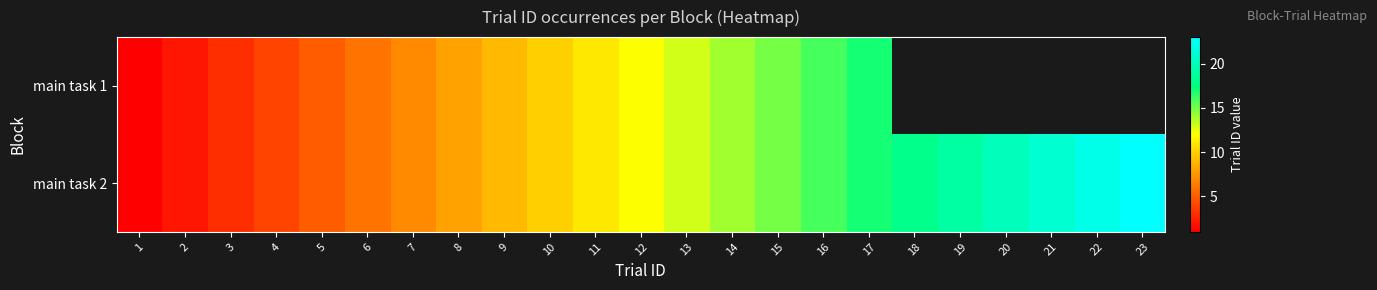

At 16, list the series in order from largest to smallest.

row_0, row_1